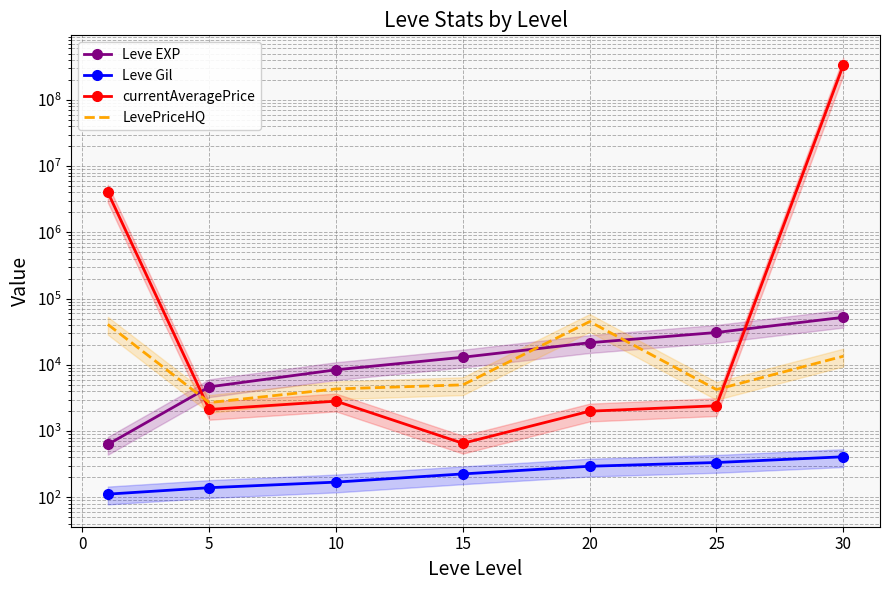

At how many categories does at least one series exceed 2201182?

2